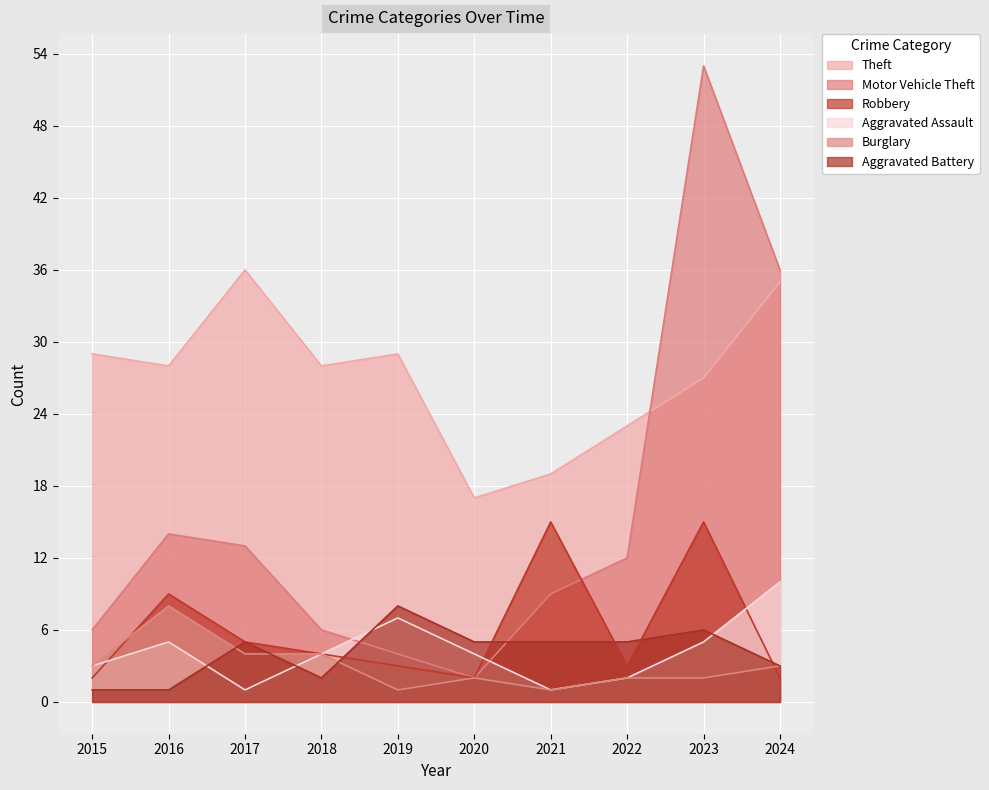

At how many categories does at least one series exceed 13?

10